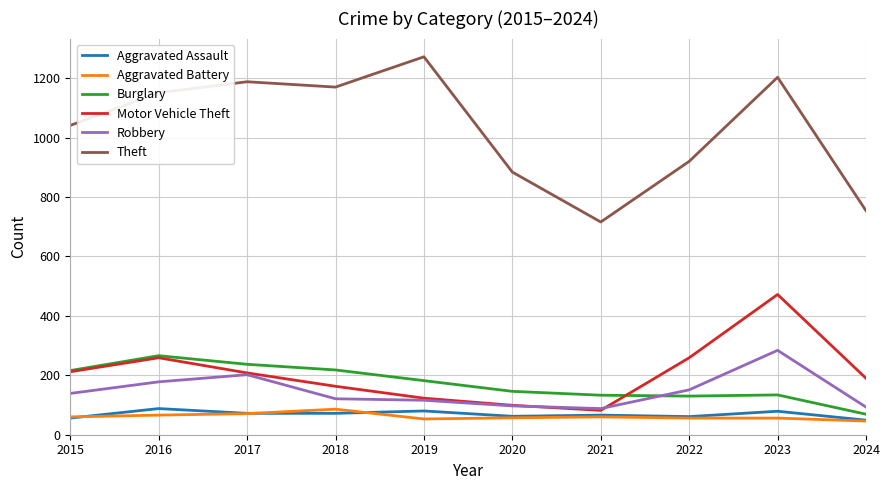

How many distinct data groups are displayed?

6